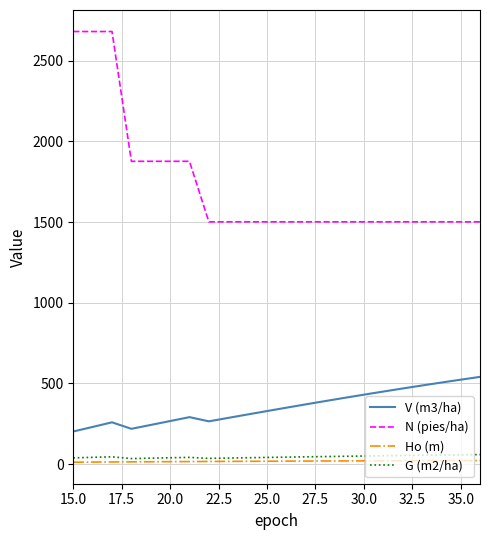

Which series has the largest total across all categories?

N (pies/ha)